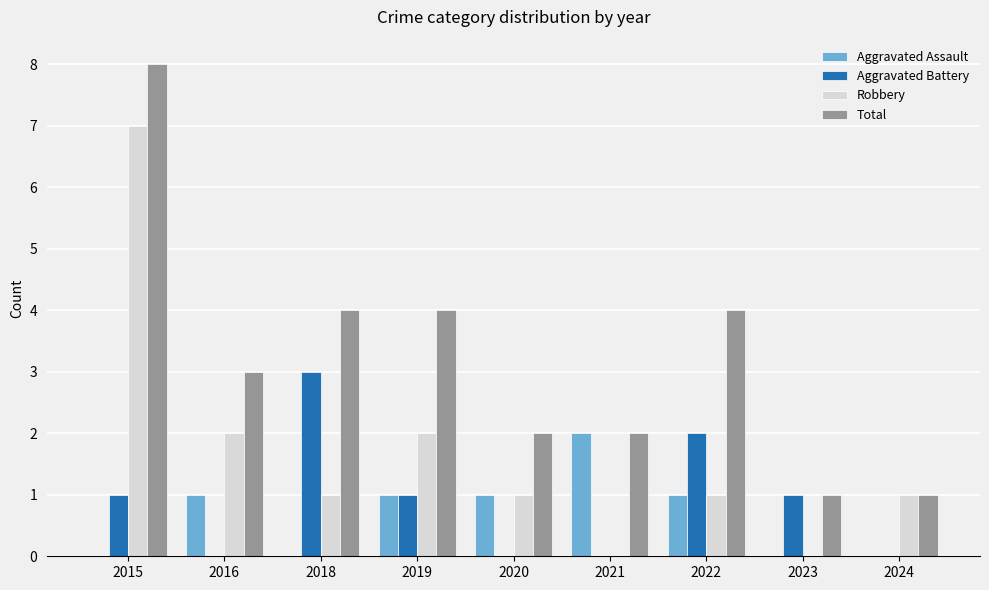

Reading left to right, list all the values displayed in this chart.

Aggravated Assault: 0	1	0	1	1	2	1	0	0
Aggravated Battery: 1	0	3	1	0	0	2	1	0
Robbery: 7	2	1	2	1	0	1	0	1
Total: 8	3	4	4	2	2	4	1	1